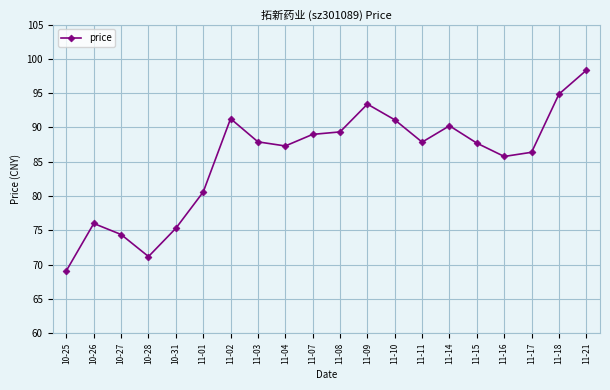

What is the label of the 12th point from the right?

11-04